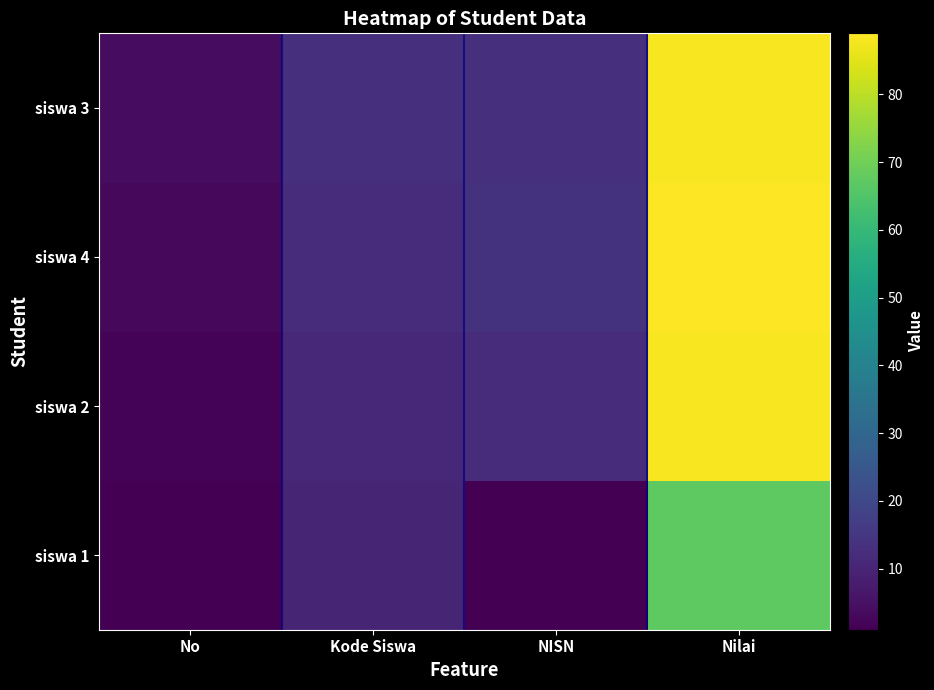

At Kode Siswa, list the series in order from largest to smallest.

siswa 3, siswa 4, siswa 2, siswa 1